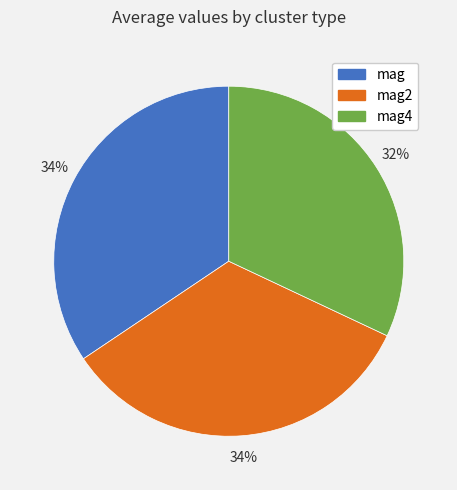

True or false: mag4 accounts for 43% of the total.

False